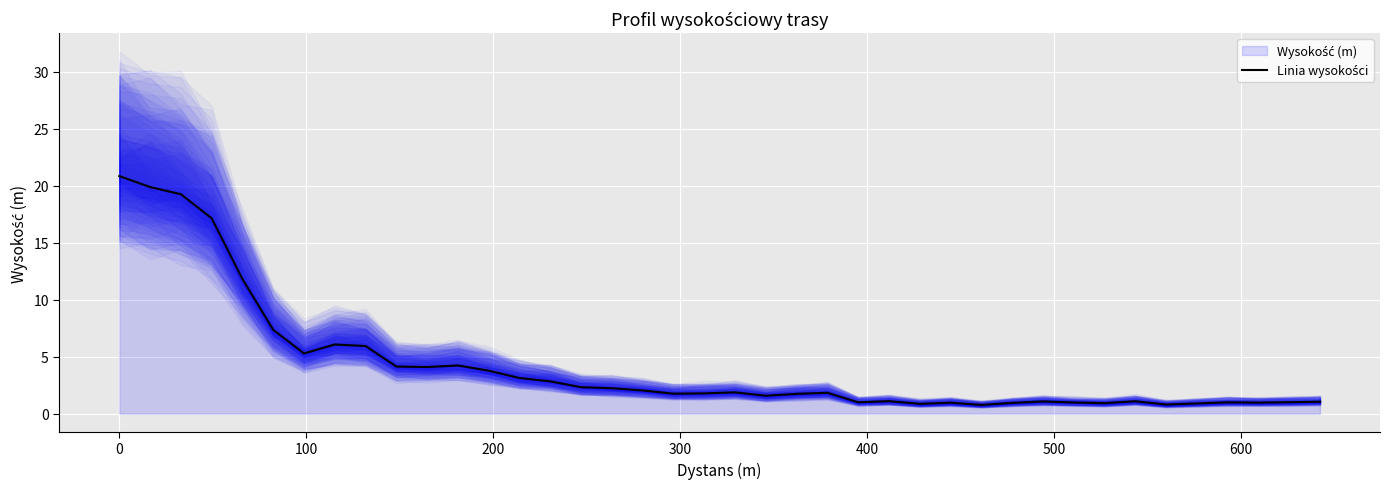

What is the minimum value shown in the chart?

0.8